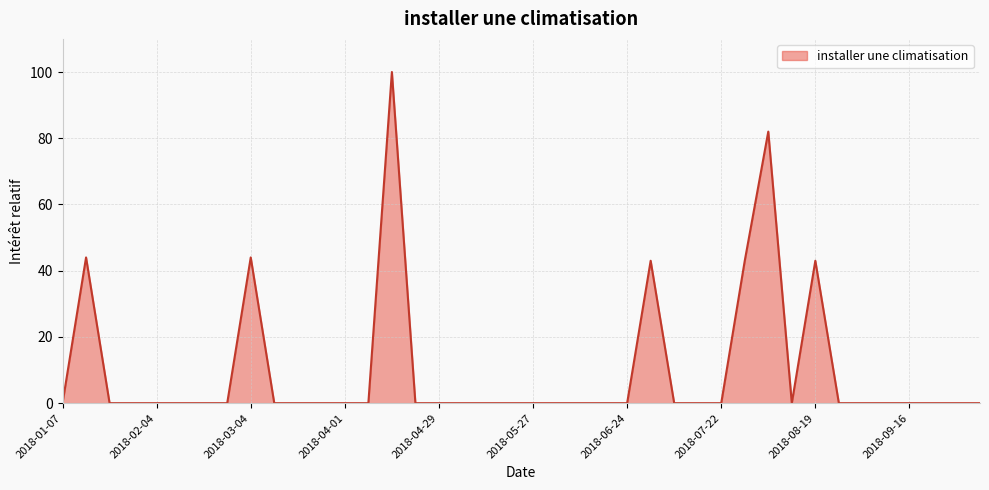

What is the maximum value shown in the chart?

100